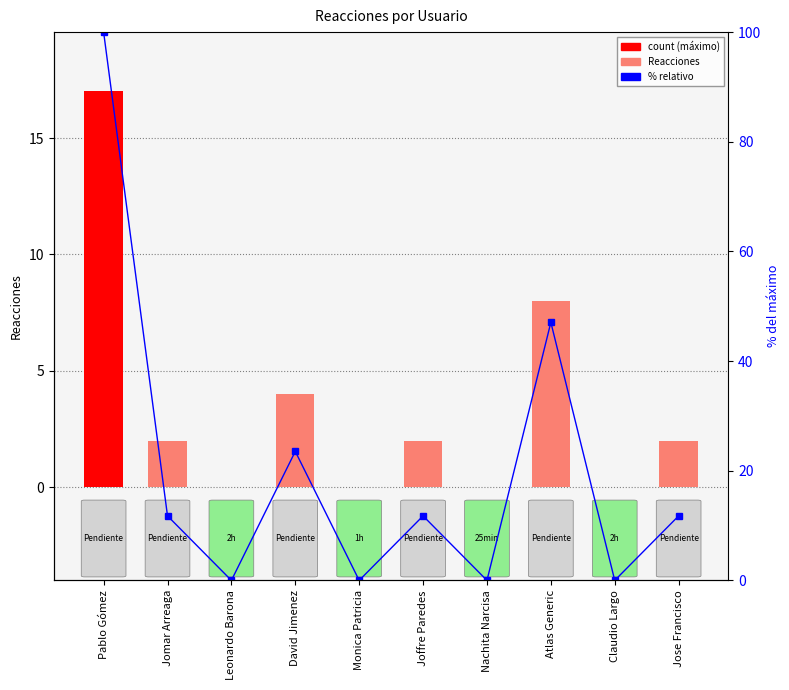

What is the difference between the maximum and minimum values in the Reacciones series?

17.0